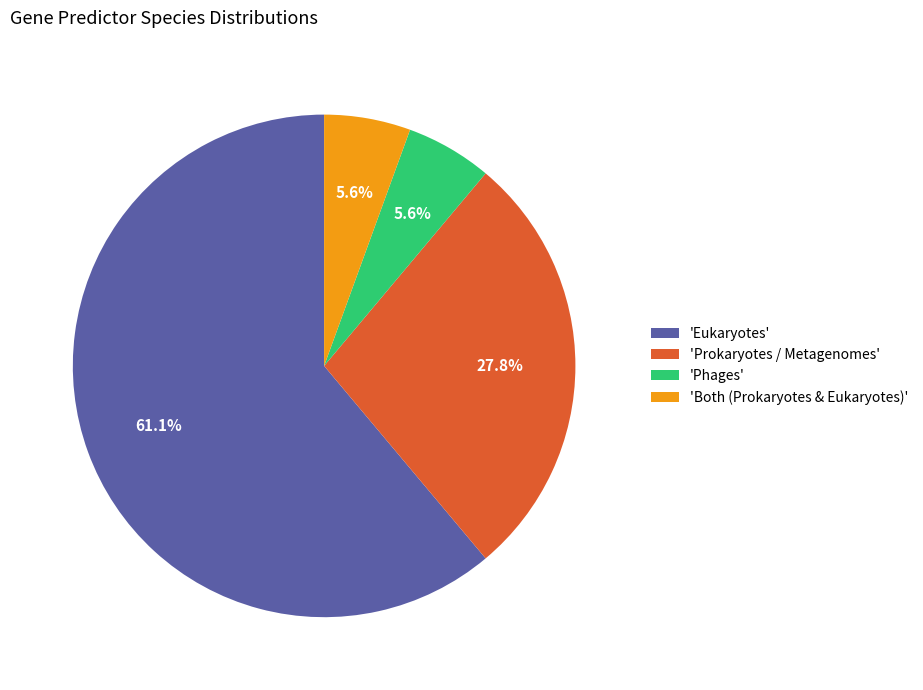

What is the majority slice?

'Eukaryotes'